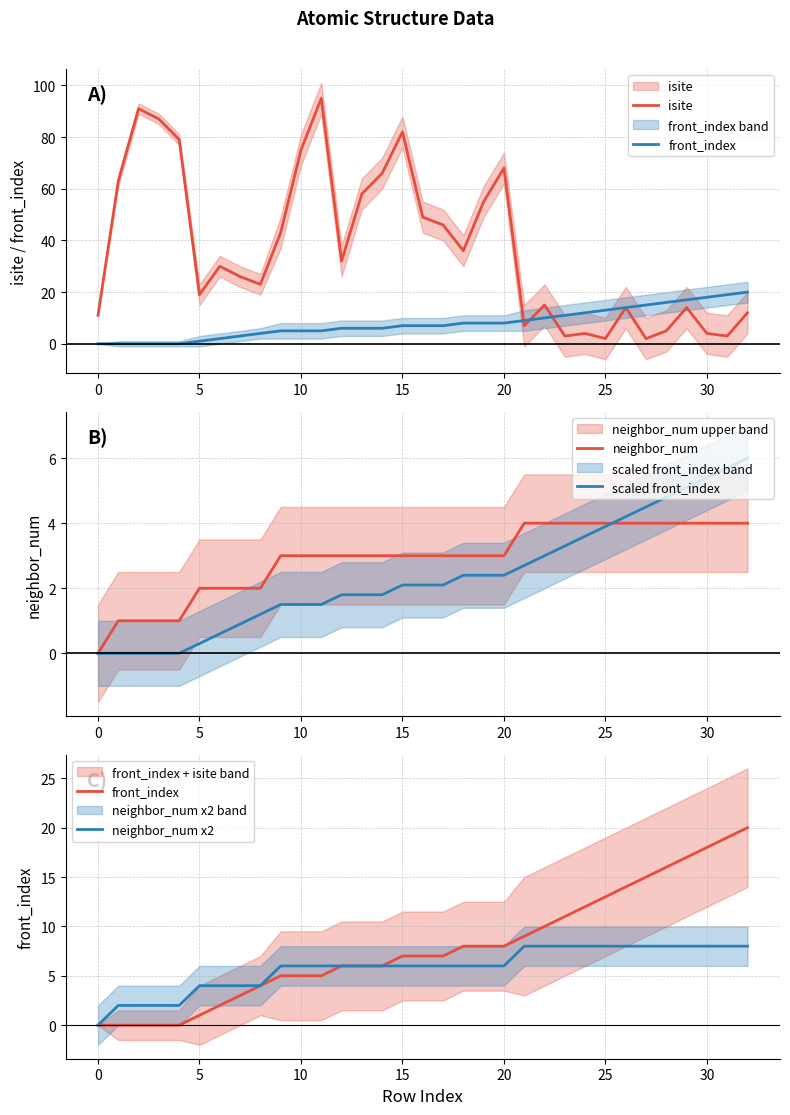

What is the maximum value shown in the chart?

95.0